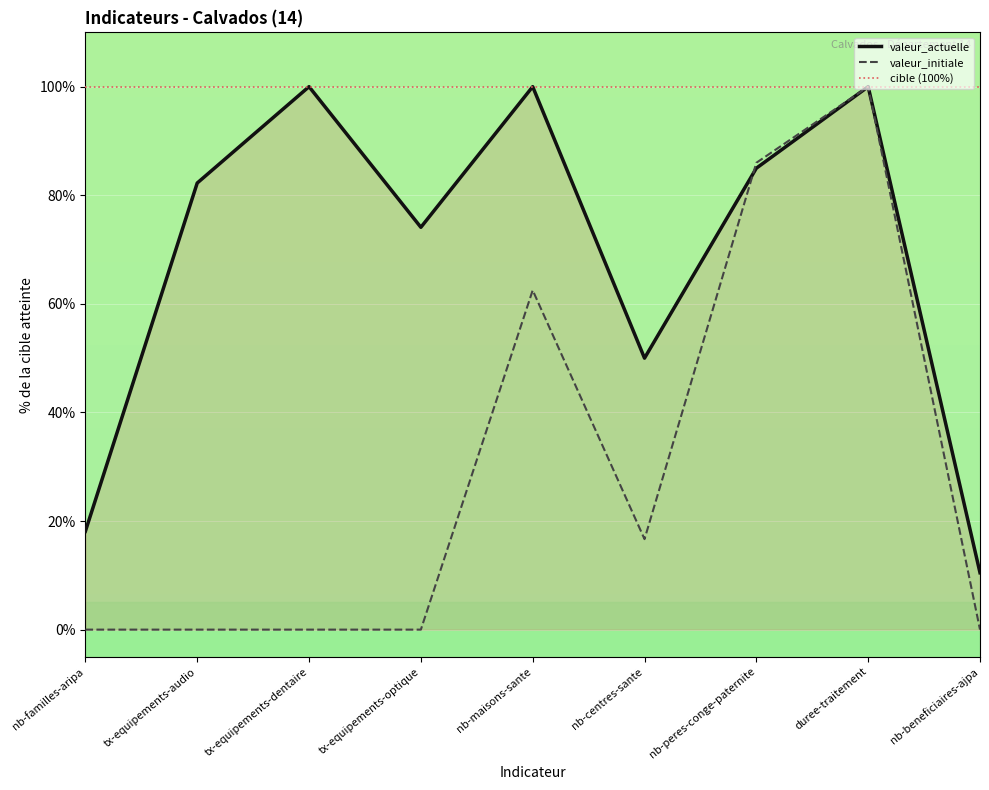

Which category has the highest value in the valeur_initiale series?

duree-traitement